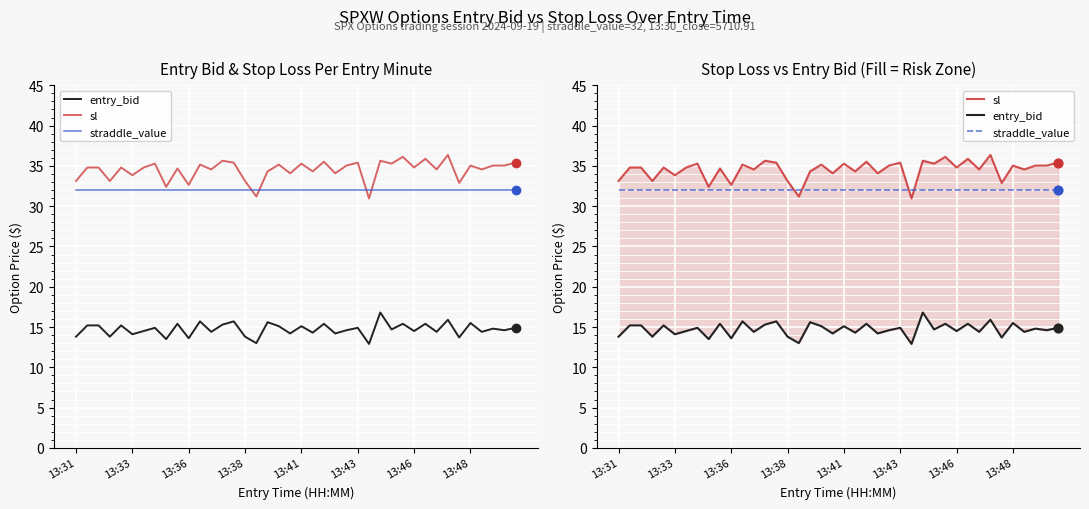

Which series has the widest spread of Y values?

sl